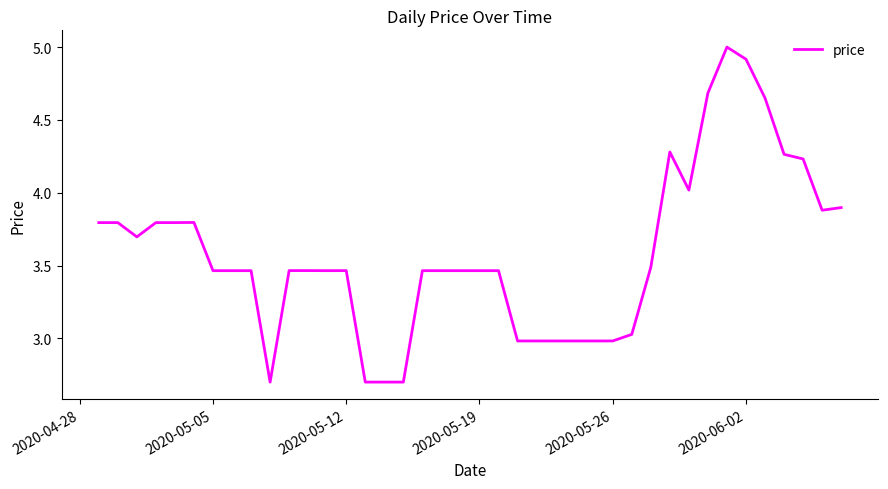

What is the difference between the maximum and minimum values?

2.3